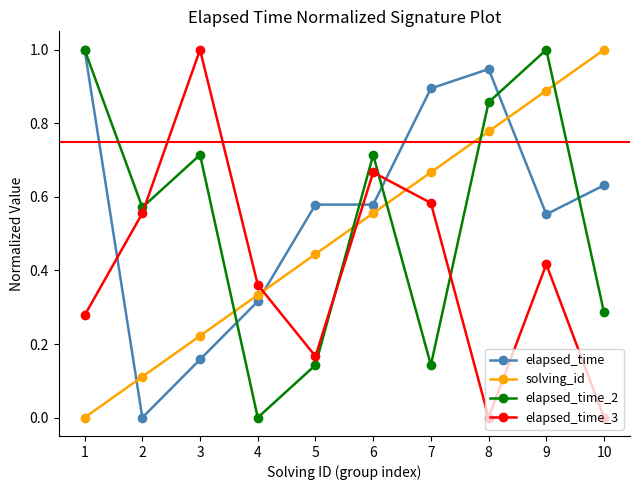

What are all the series names shown in the legend?

elapsed_time, solving_id, elapsed_time_2, elapsed_time_3